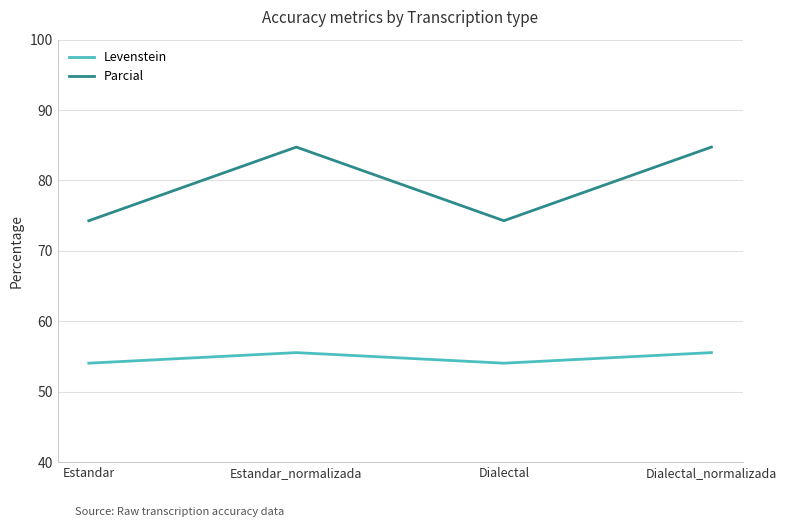

At how many categories does at least one series exceed 73?

4